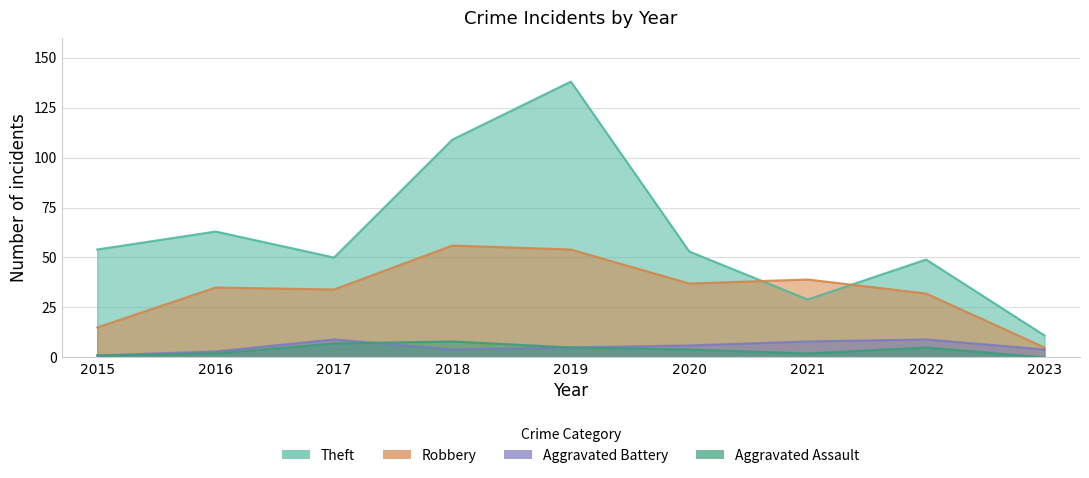

At 2015, list the series in order from largest to smallest.

Theft, Robbery, Aggravated Battery, Aggravated Assault